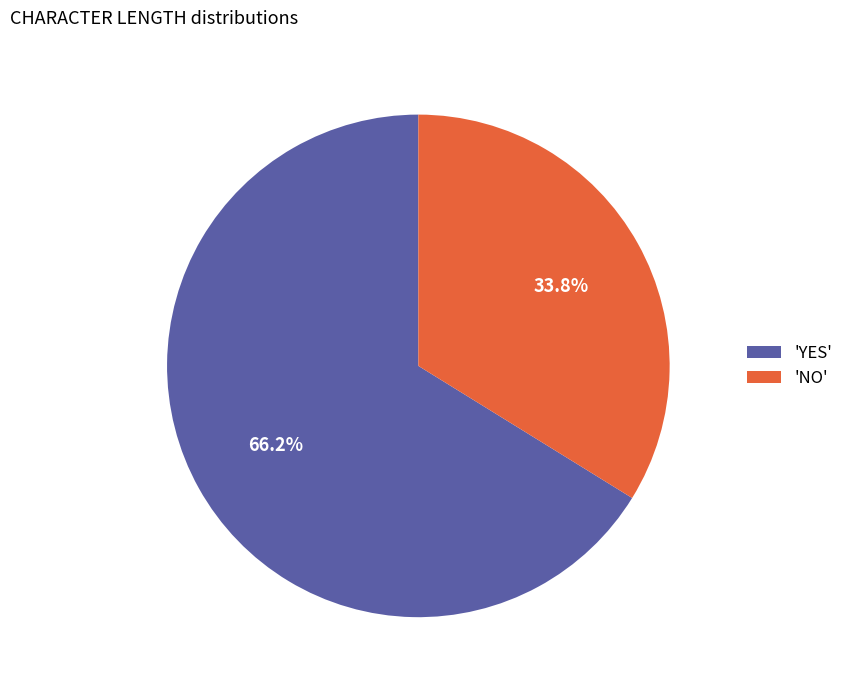

Is there any slice that represents more than half of the pie?

Yes